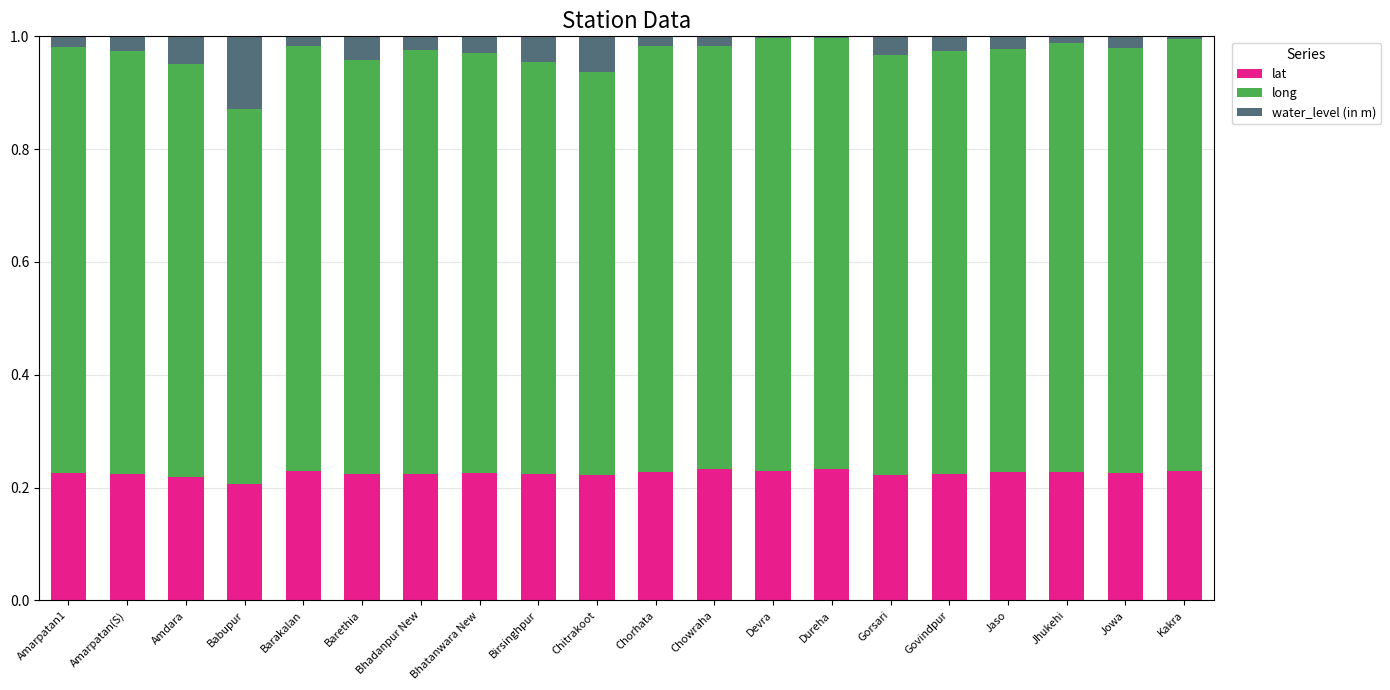

What is the total value across all series at Bhadanpur New?

1.0